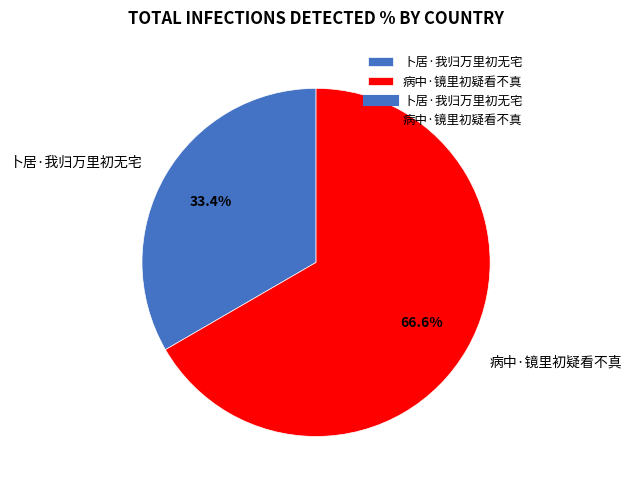

To the nearest percent, what is the difference between the largest and smallest slice percentages?

33%